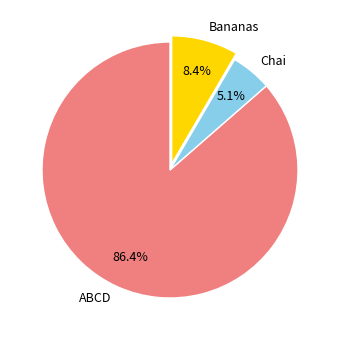

True or false: Bananas accounts for 8% of the total.

True